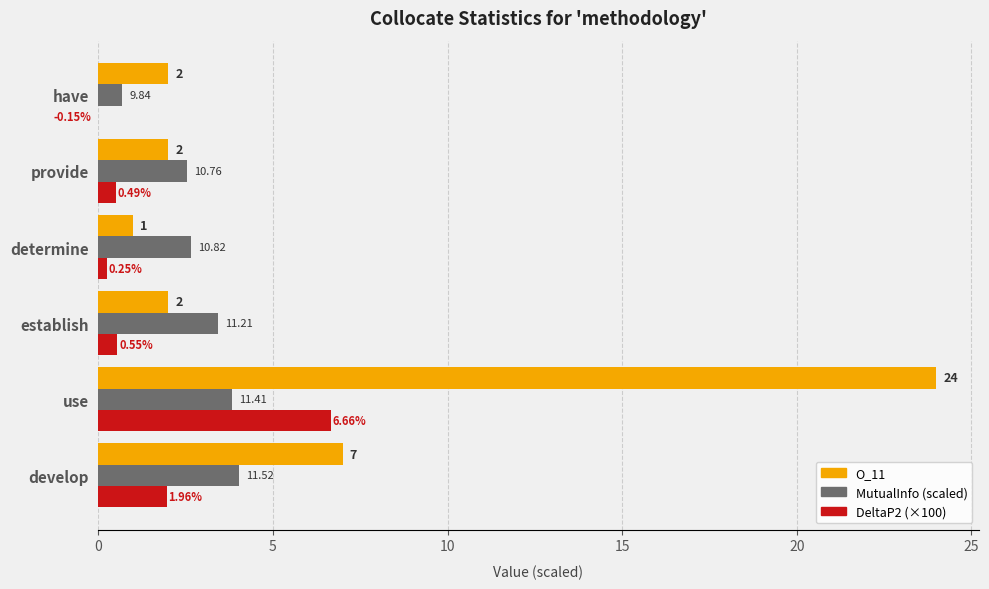

List the series in order of their overall mean, lowest first.

DeltaP2 (×100), MutualInfo (scaled), O_11